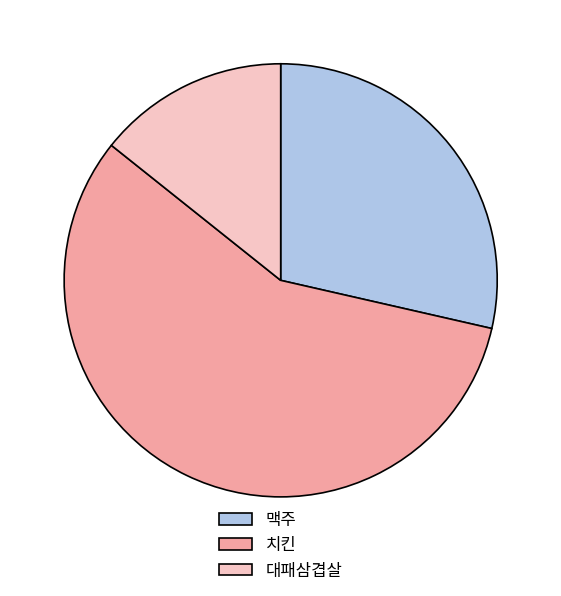

Which category has the smallest portion of the pie?

대패삼겹살